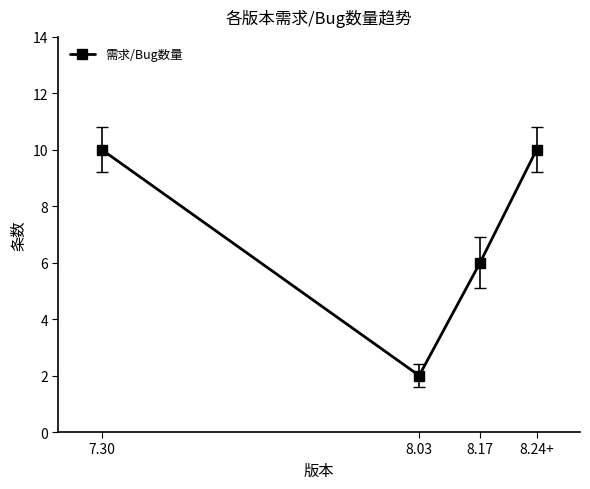

What is the label of the 4th point from the right?

7.30